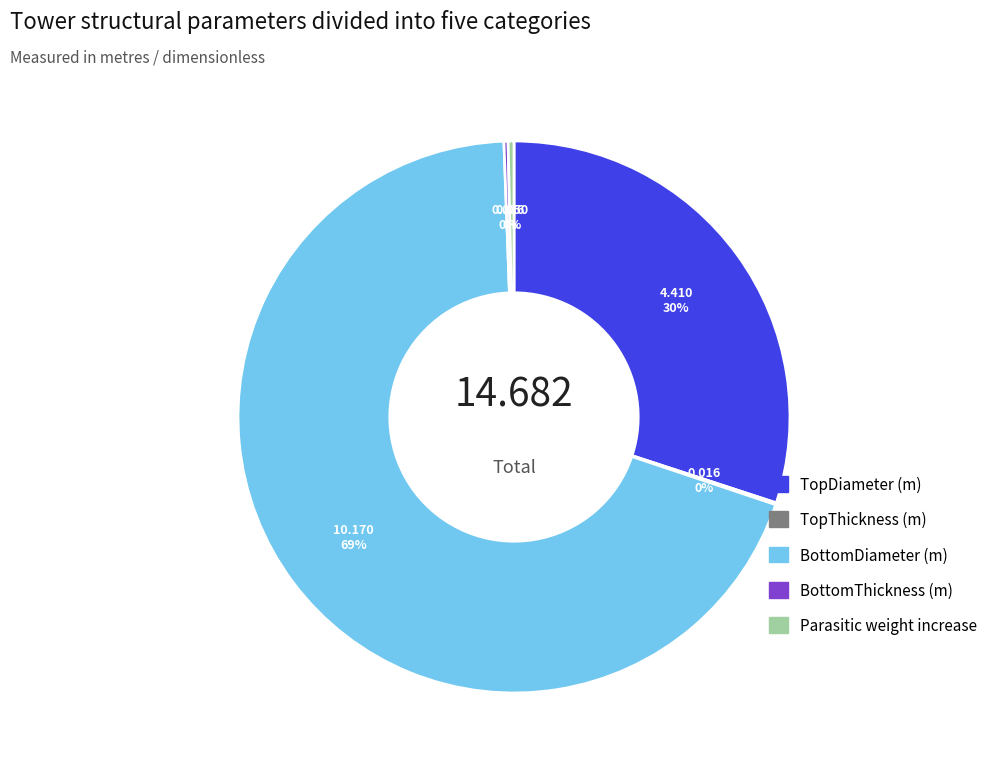

What is the largest slice in the pie chart?

BottomDiameter (m)